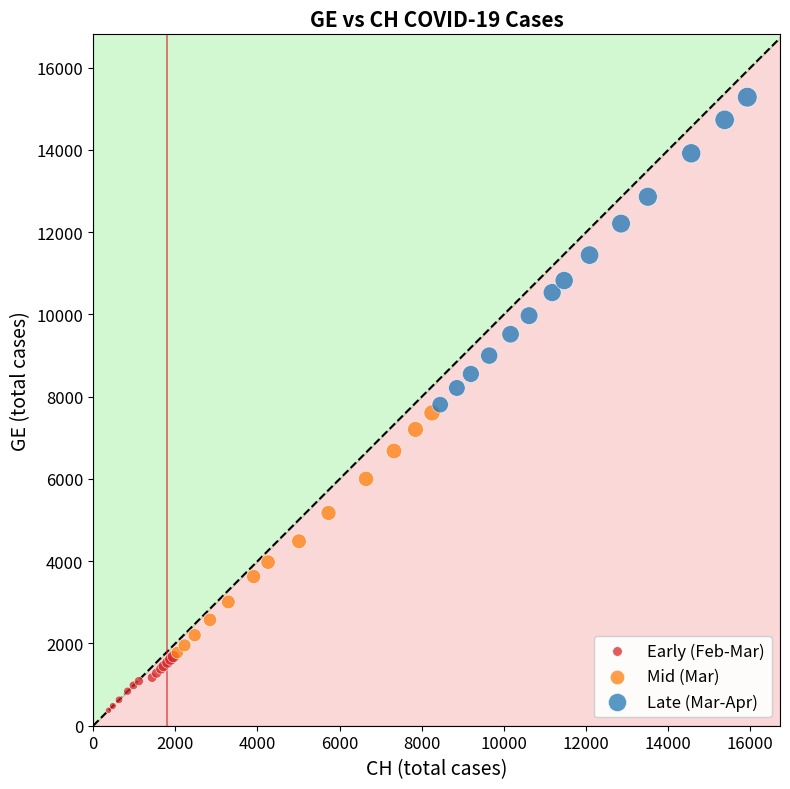

What are all the series names shown in the legend?

Early (Feb-Mar), Mid (Mar), Late (Mar-Apr)